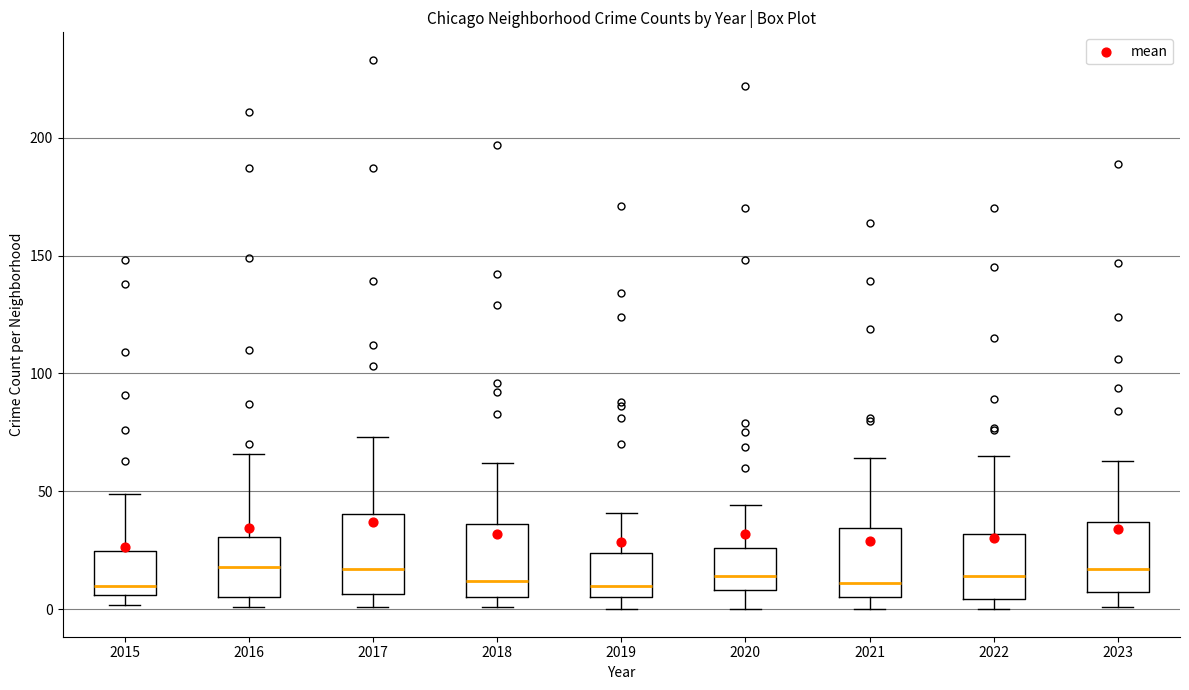

Where does the median line of the box at x = 2019 sit on the y-axis? The values are not printed on the chart, so give them approximately, as read against the axis.

10